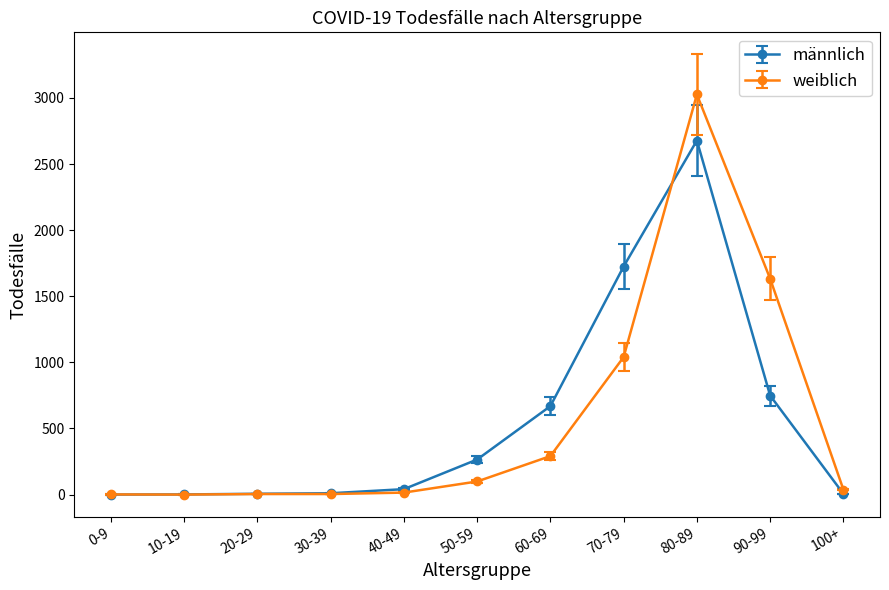

What is the approximate value of weiblich at 60-69?

291